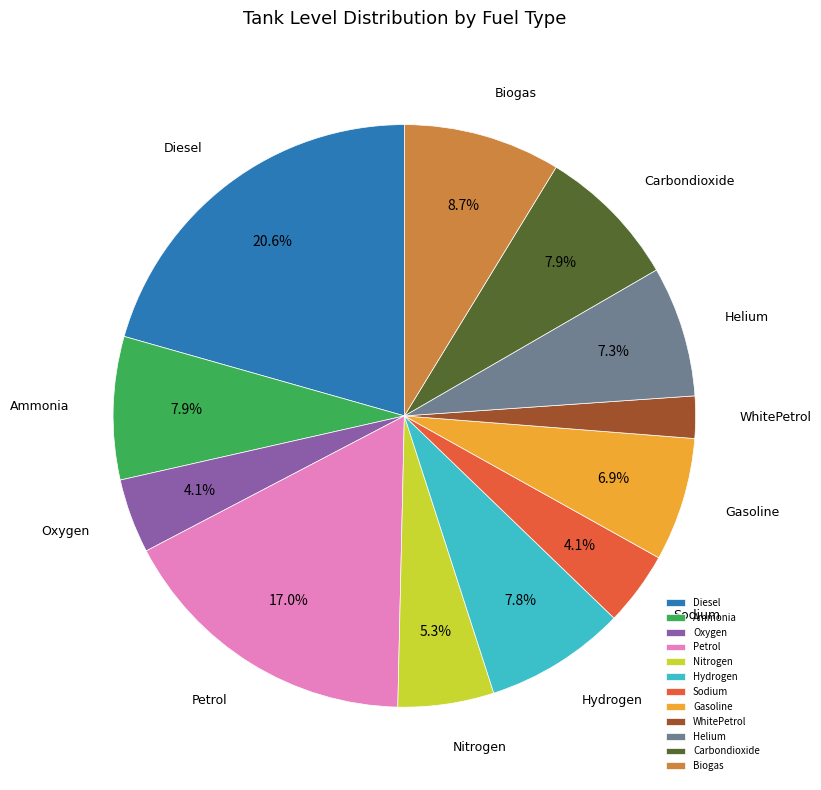

How many segments does this pie chart have?

12